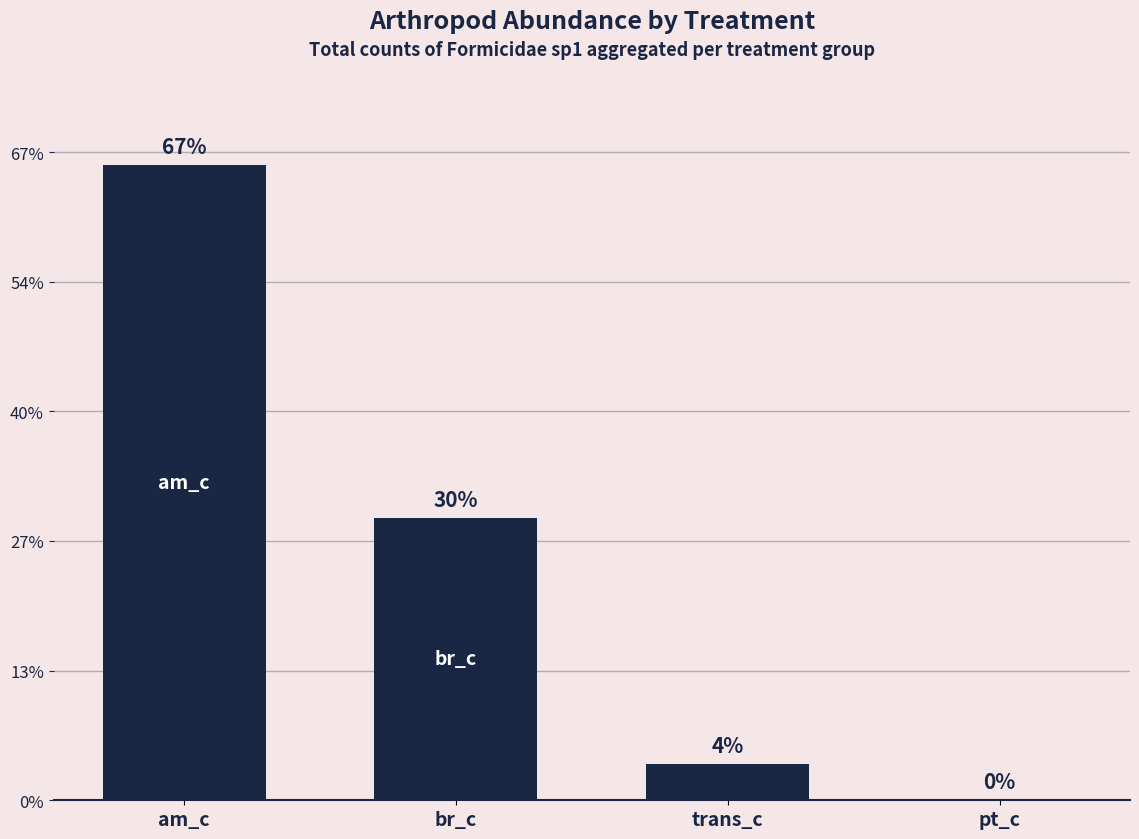

Are the bars horizontal?

No